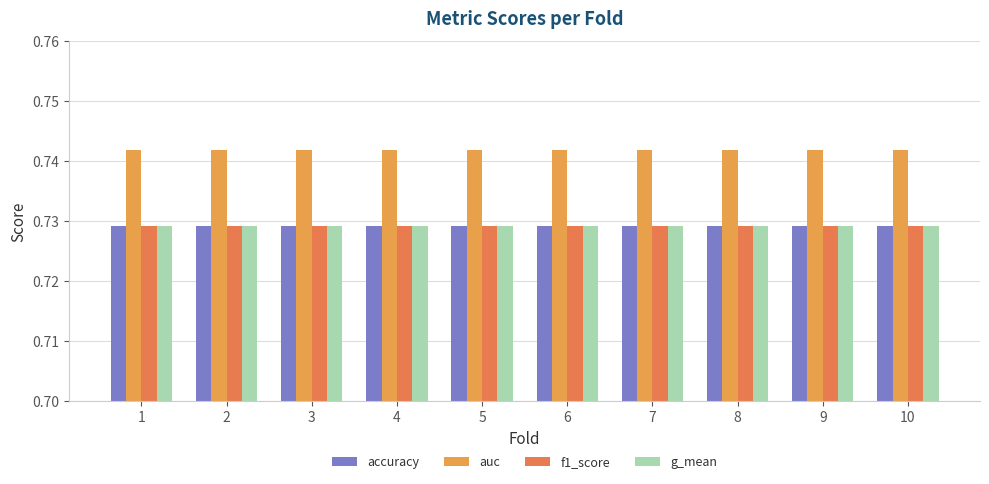

At which label is auc closest to 0?

1